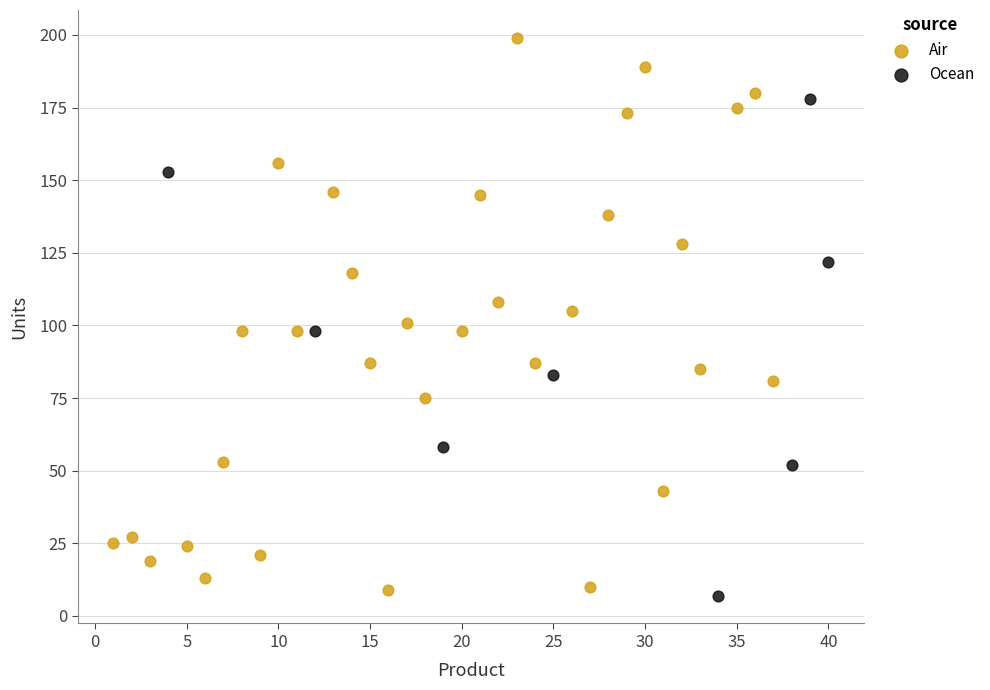

Which series reaches the minimum Y coordinate?

Ocean